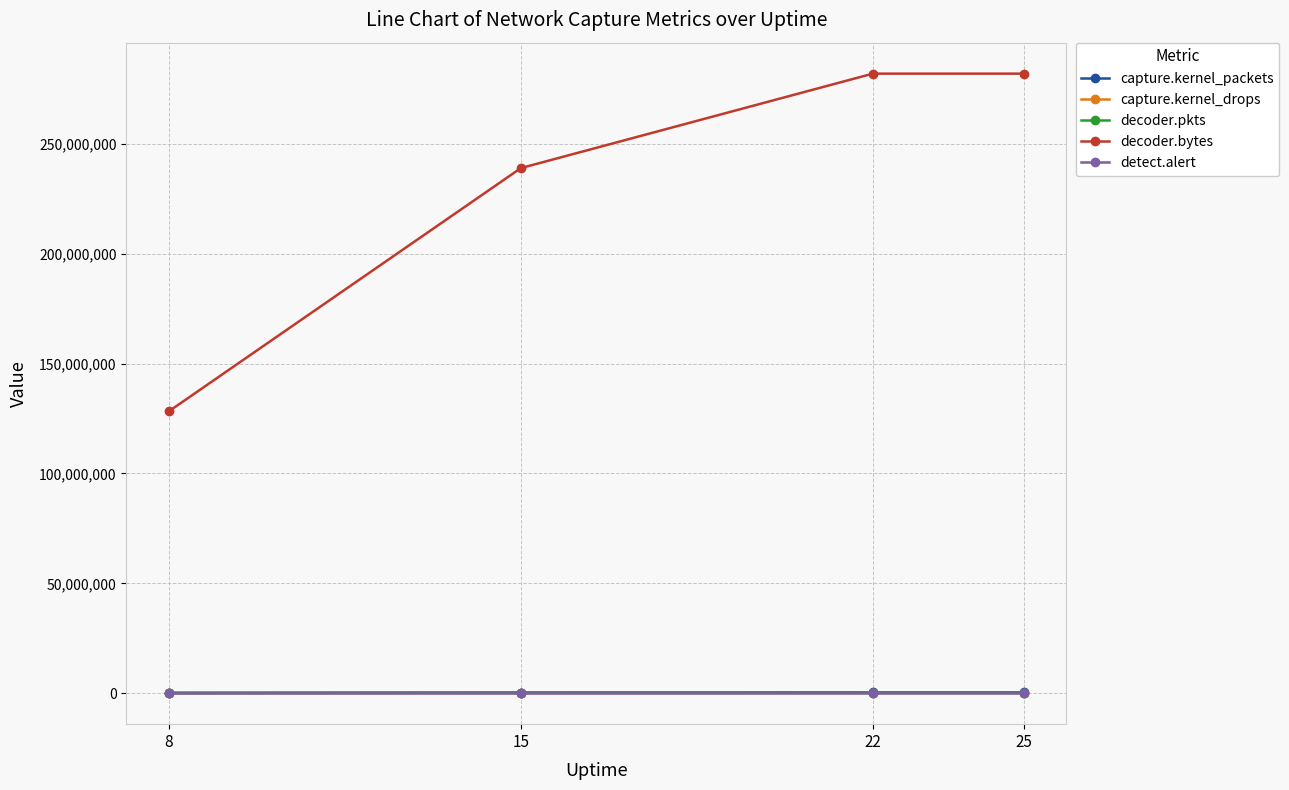

Is the value of capture.kernel_drops at 22 greater than the value of decoder.bytes at 15?

No